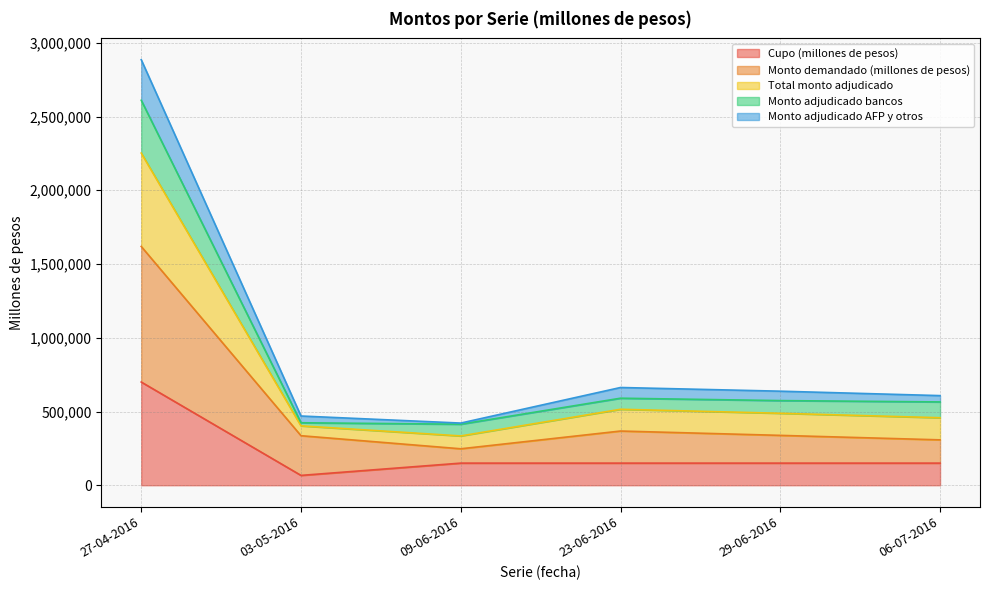

At which category does Monto adjudicado AFP y otros reach its first local peak?

23-06-2016